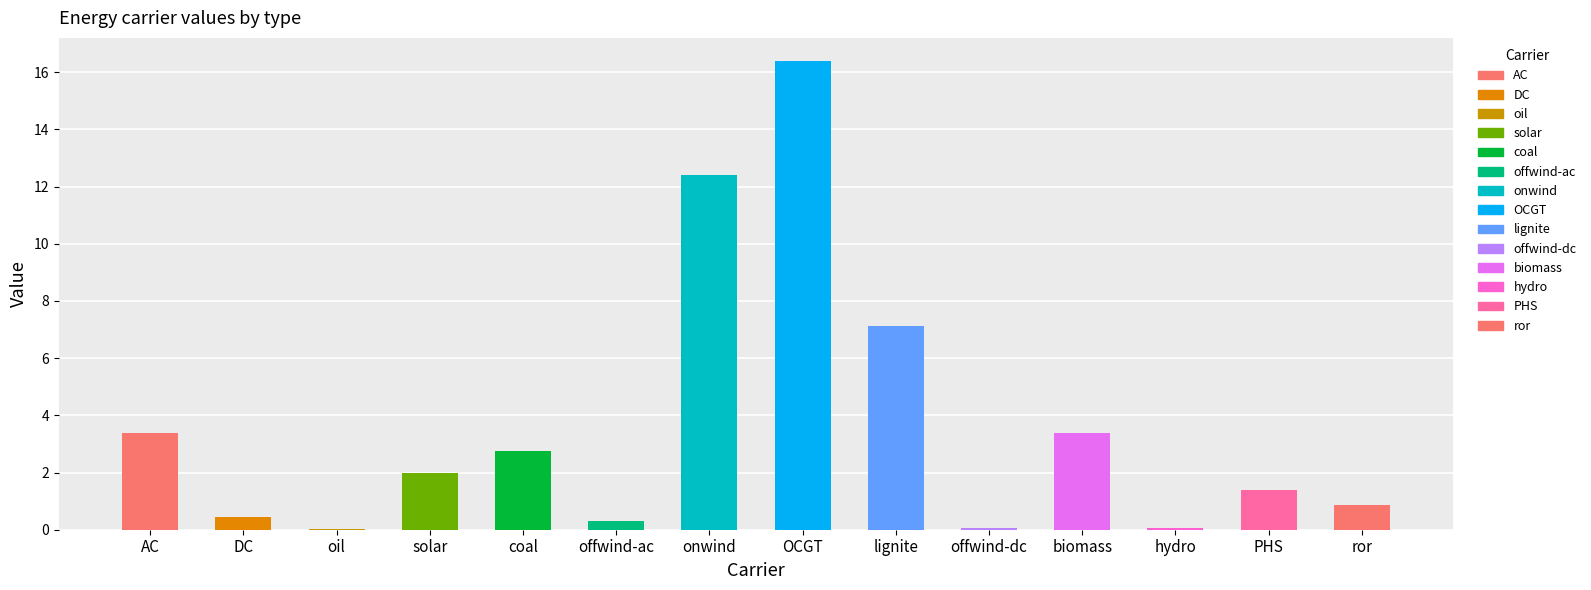

What is the change in value from onwind to ror?

-11.5